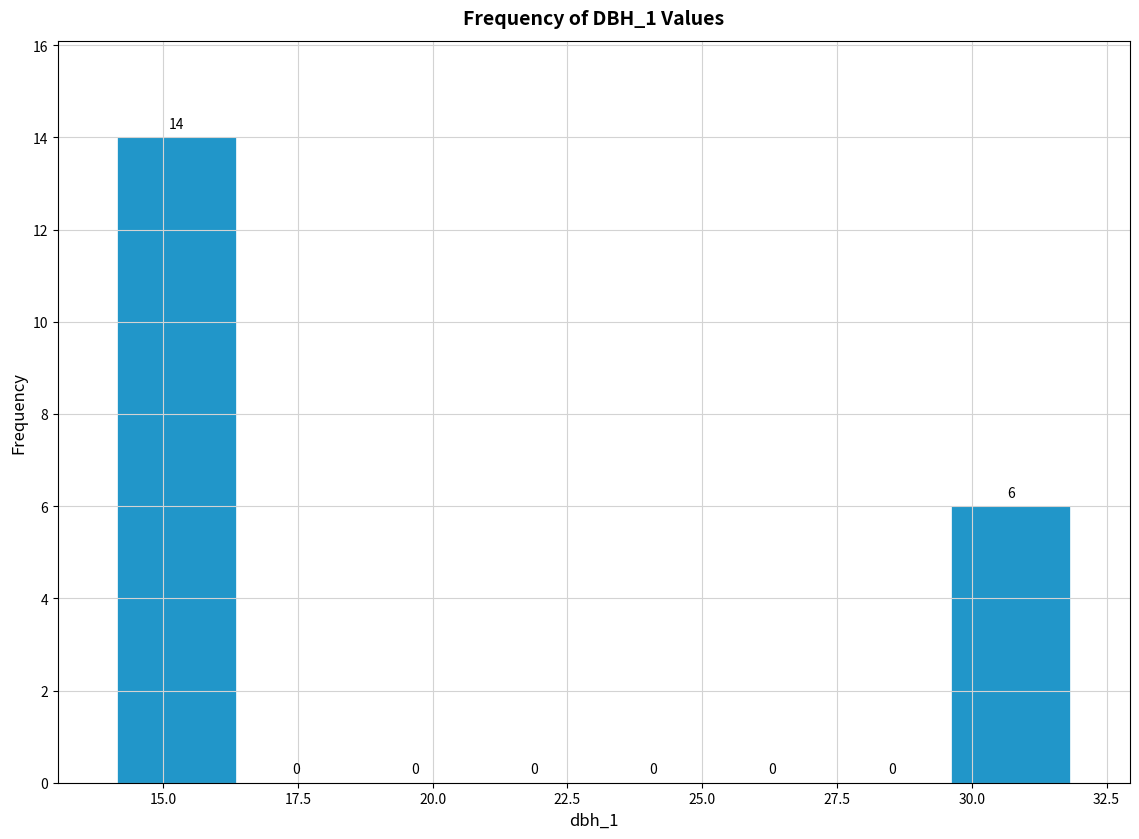

Which range on the x-axis has the tallest bar?

14.0 to 16.5